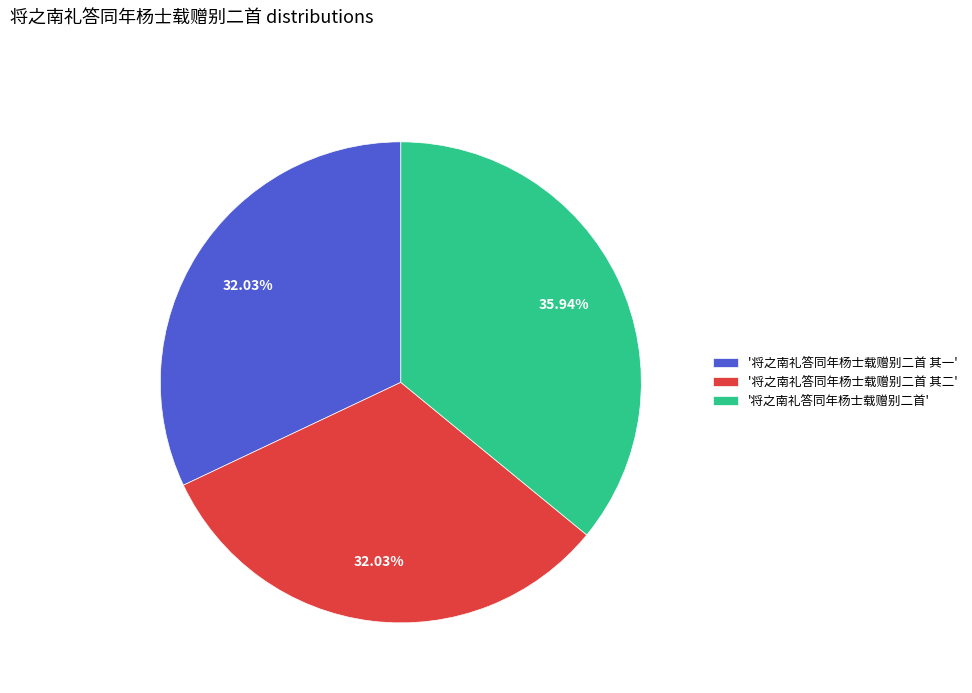

Combined, do '将之南礼答同年杨士载赠别二首' and '将之南礼答同年杨士载赠别二首 其二' account for over 50%?

Yes